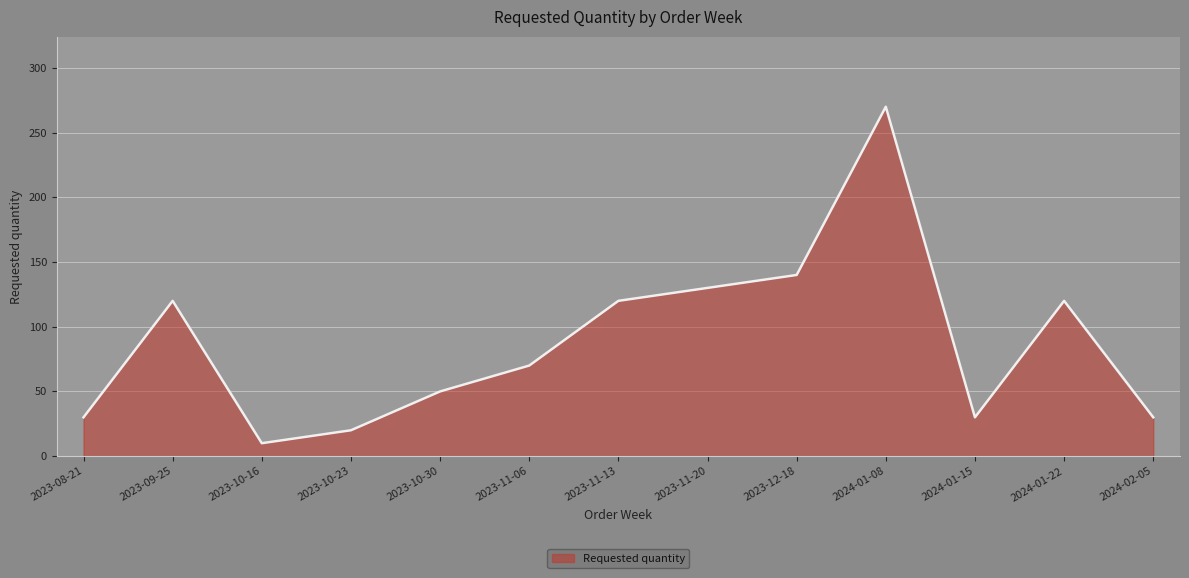

At which label is the value closest to 140?

2023-12-18